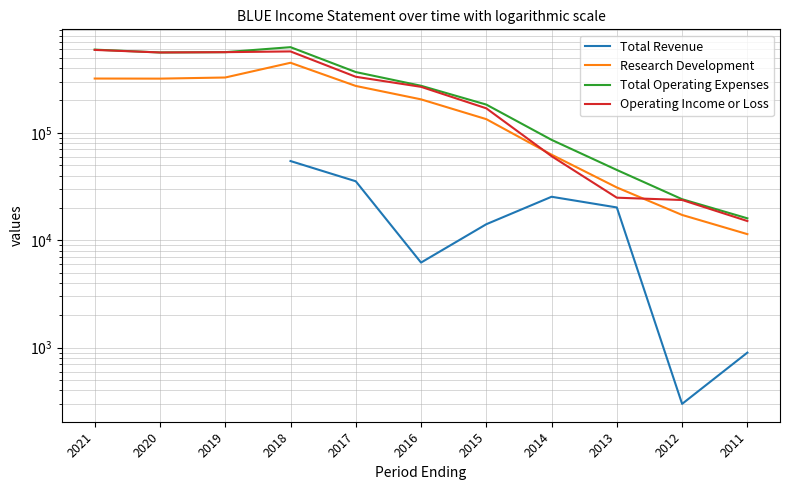

What is the smallest value displayed?

300.0